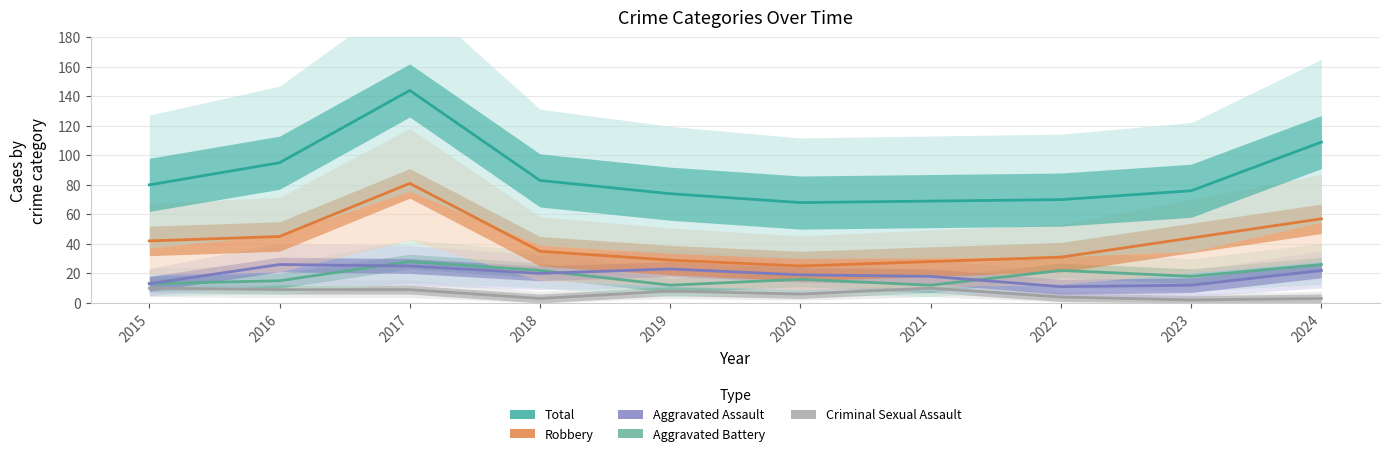

What is the value of the Total point at the 7th from the left?

69